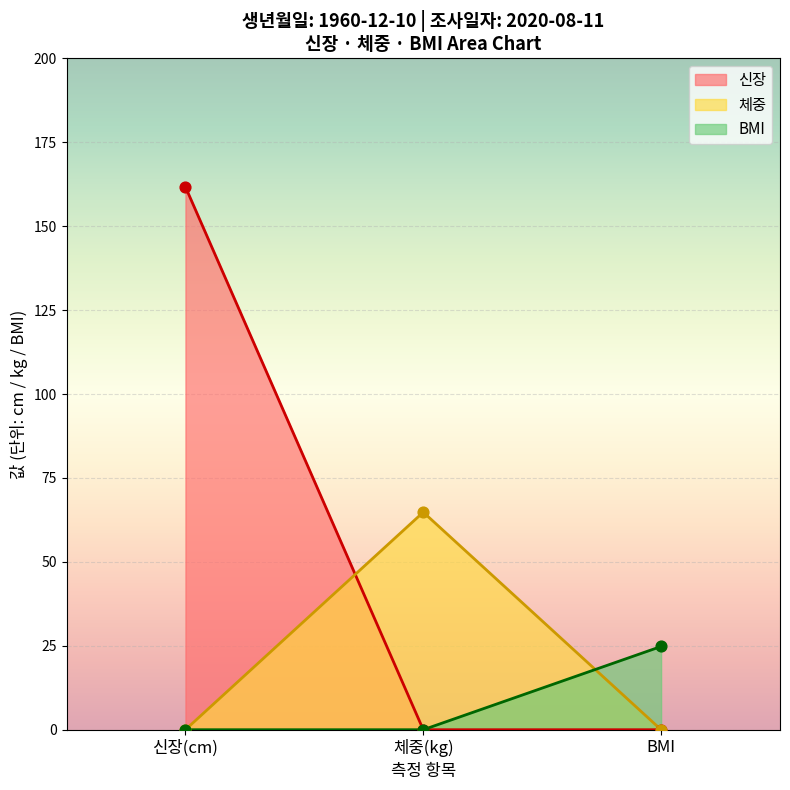

Which series has the largest total across all categories?

신장